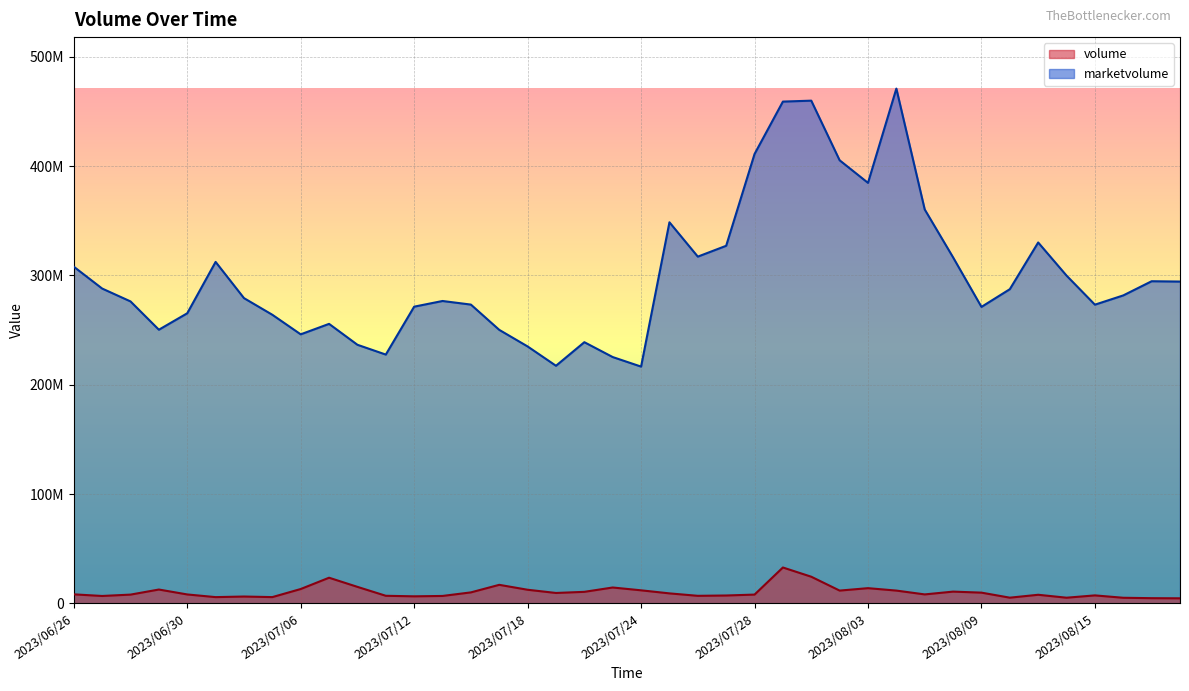

Which category has the highest value in the volume series?

2023/07/31